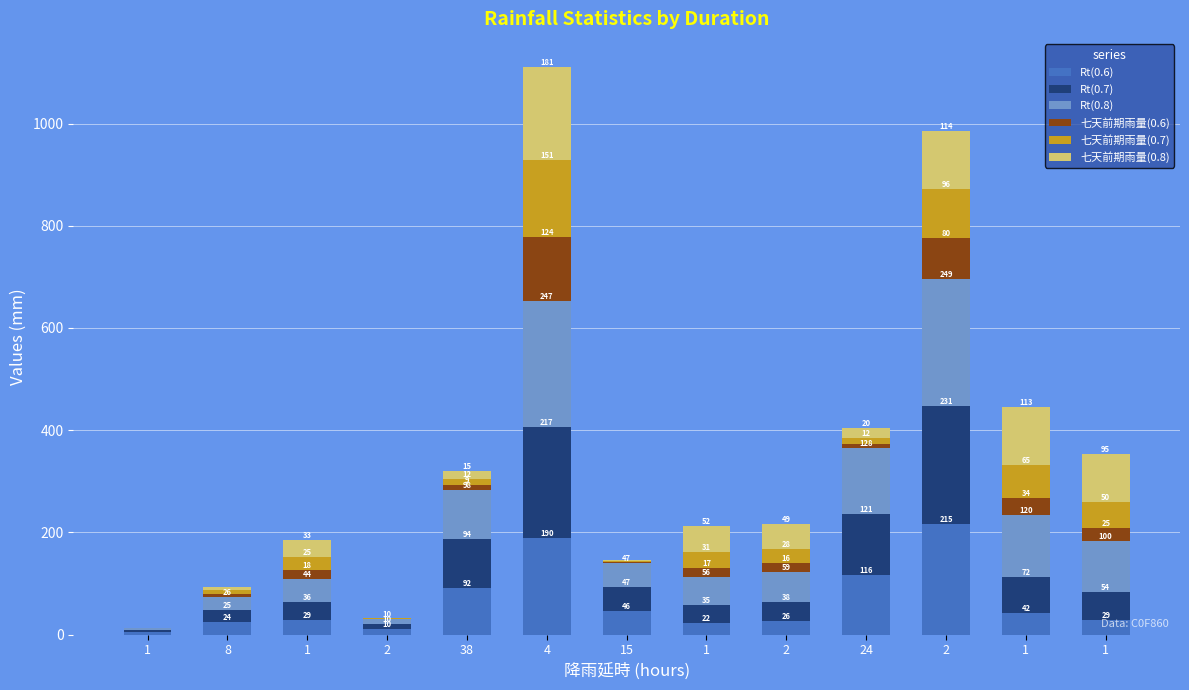

What are all the series names shown in the legend?

Rt(0.6), Rt(0.7), Rt(0.8), 七天前期雨量(0.6), 七天前期雨量(0.7), 七天前期雨量(0.8)